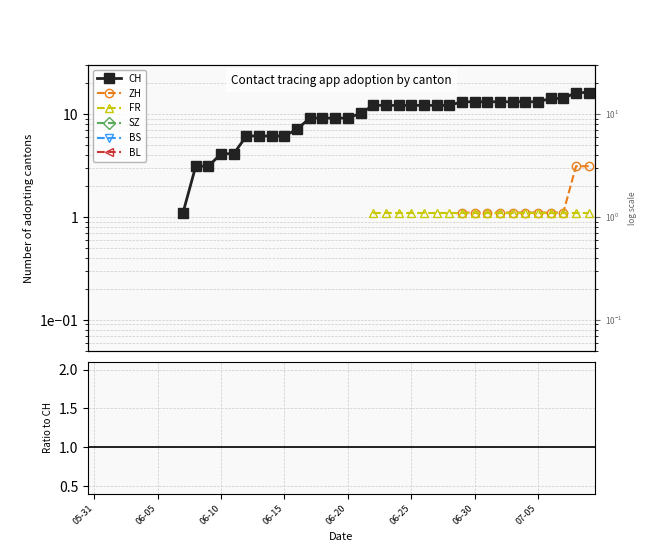

True or false: BL and SZ intersect in this chart.

False